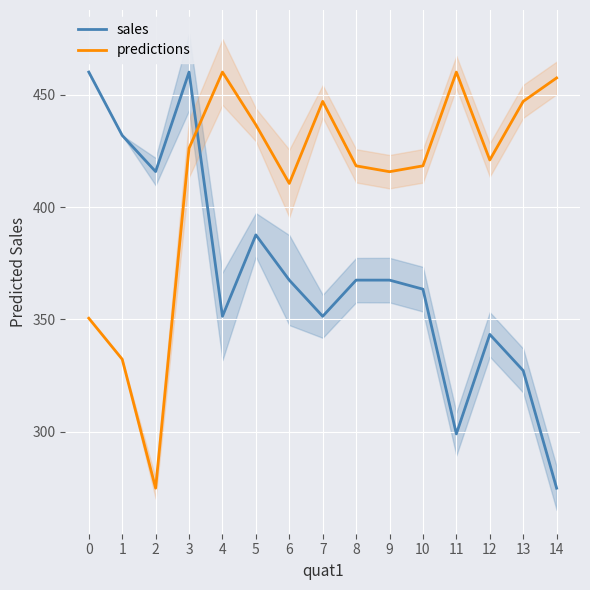

How many lines are shown in the chart?

2